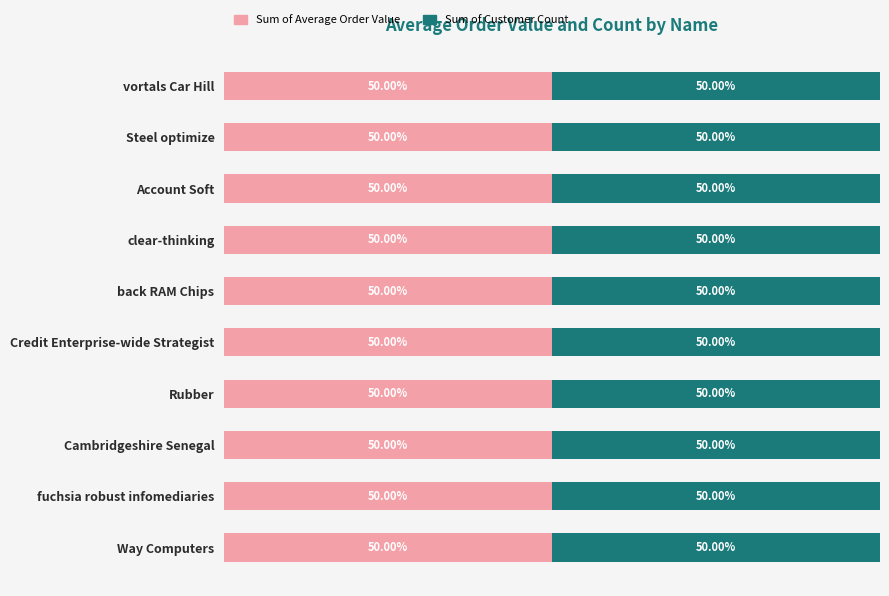

The Sum of Customer Count series shows 4 at clear-thinking. True or false?

True